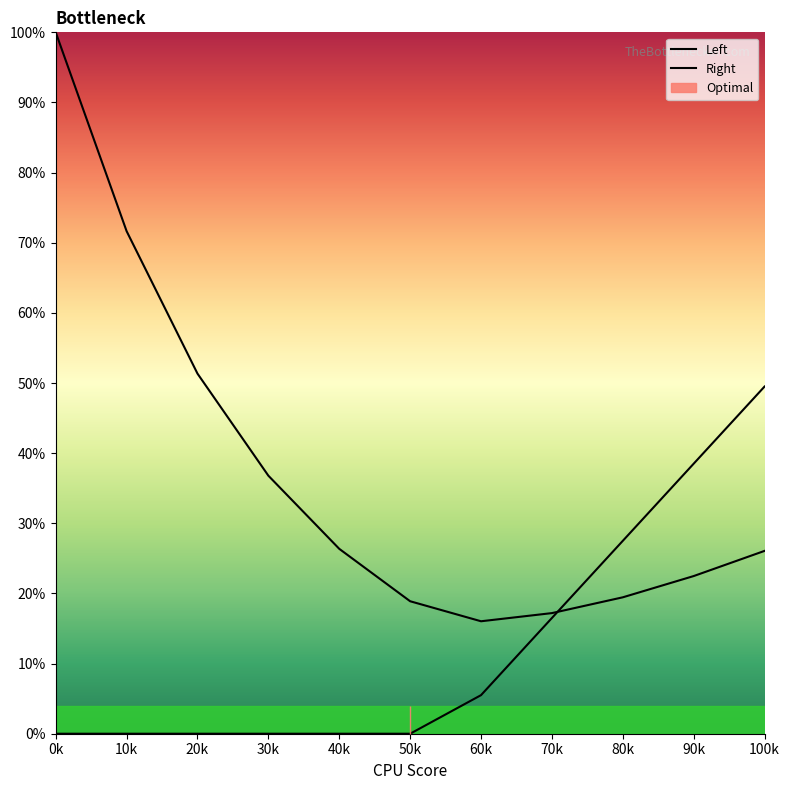

True or false: Right has a value of 0.0 at 20k.

True